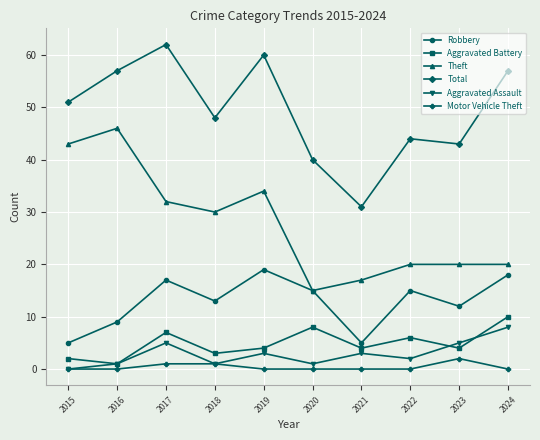

What is the difference between the second highest and second lowest values in the Total series?

20